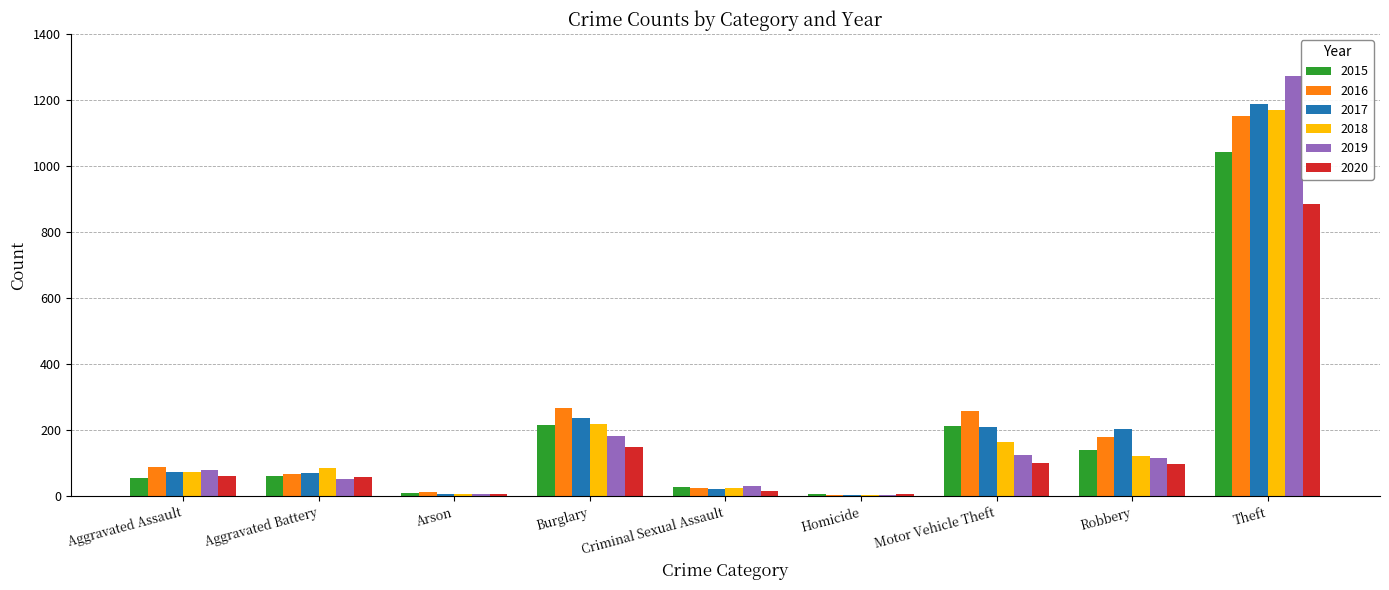

Is the value of 2019 at Theft greater than the value of 2018 at Aggravated Battery?

Yes